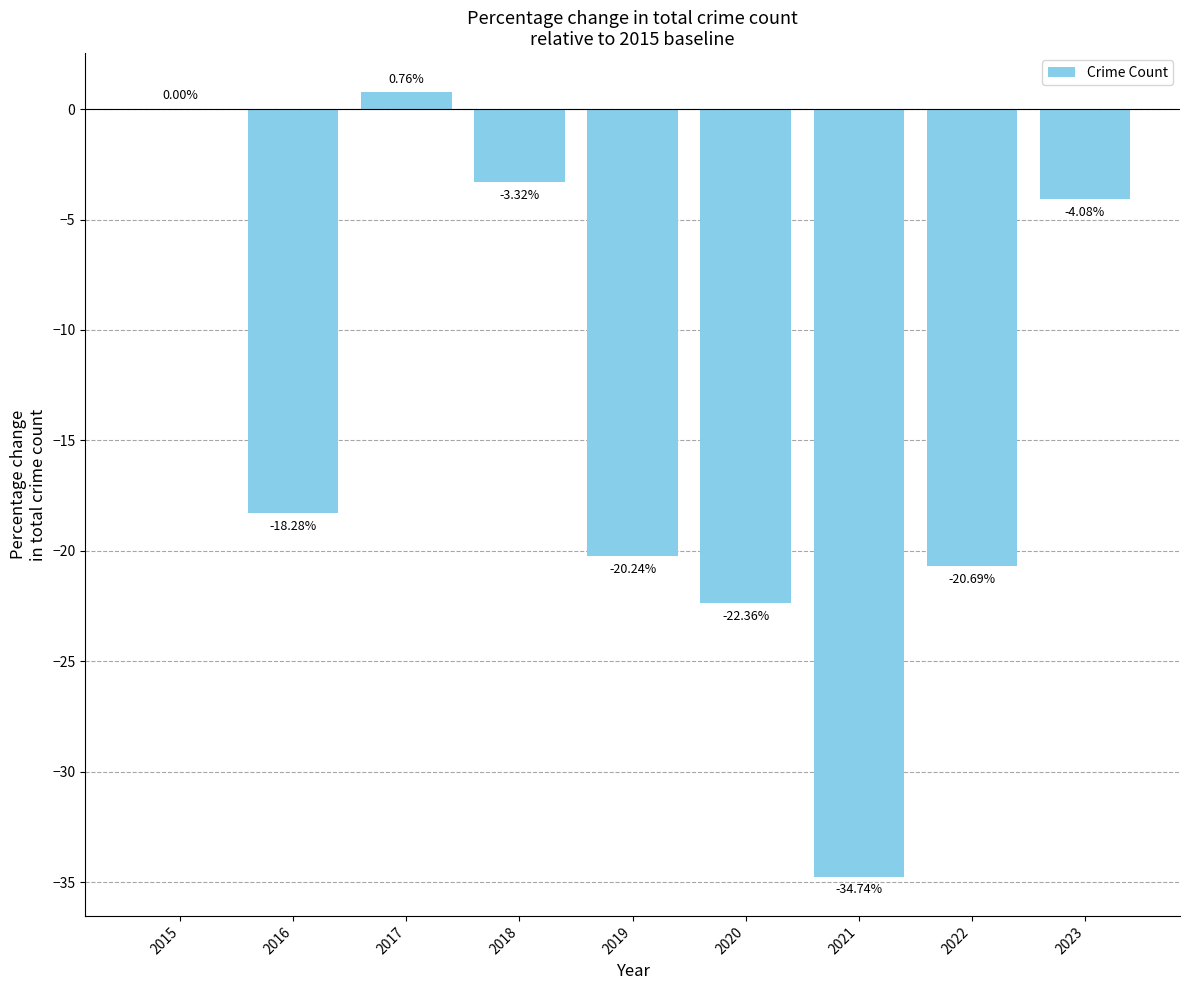

What is the change in value from 2019 to 2023?

+16.2